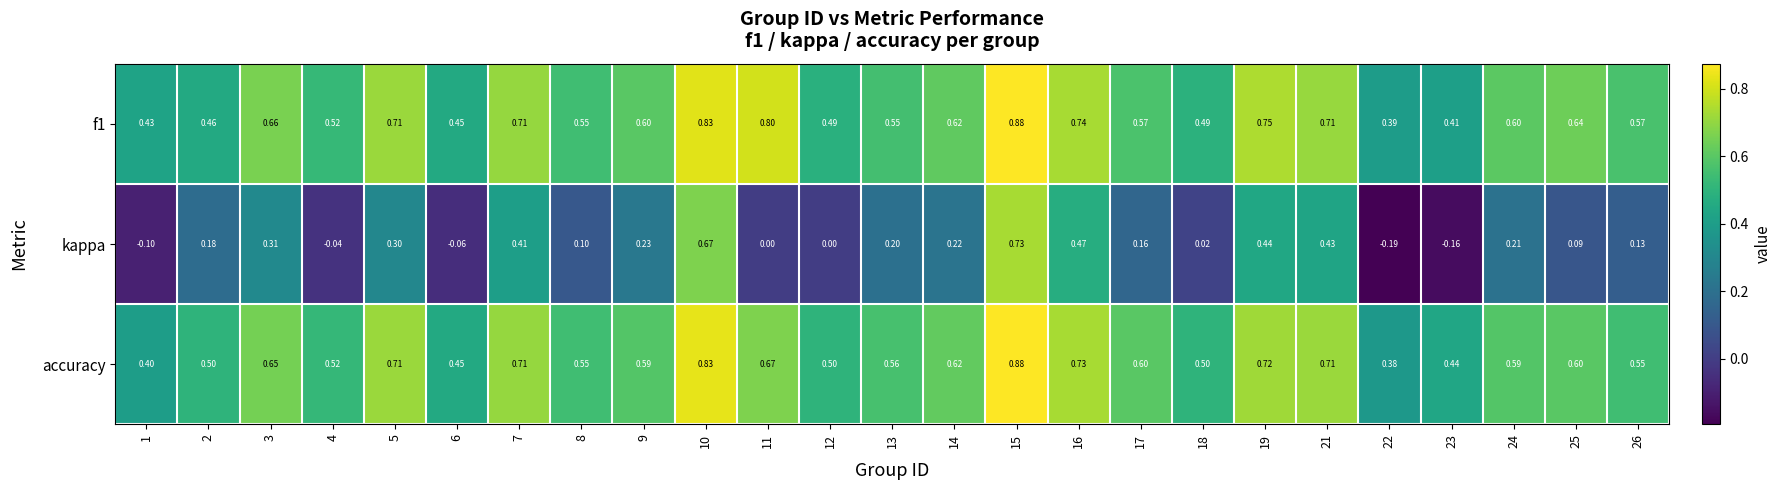

Is the value of kappa at 26 greater than the value of accuracy at 10?

No